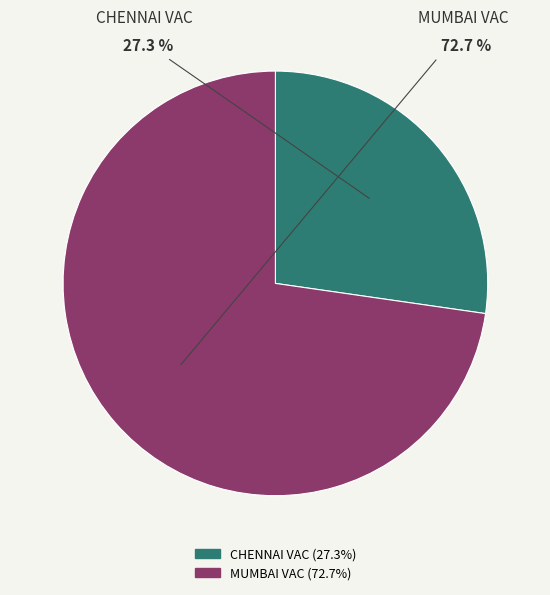

To the nearest percent, what is the difference between the largest and smallest slice percentages?

45%